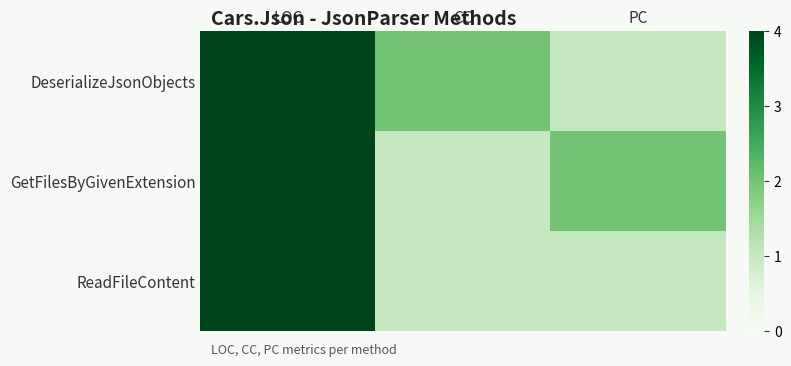

At PC, list the series in order from smallest to largest.

DeserializeJsonObjects, ReadFileContent, GetFilesByGivenExtension